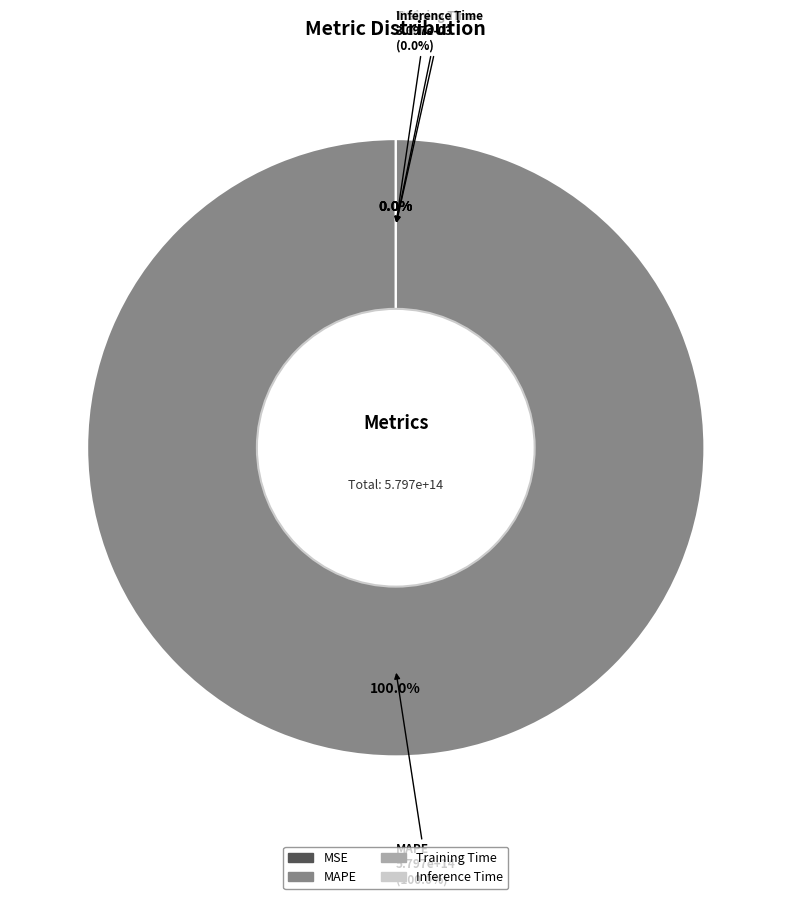

To the nearest percent, what is the average slice percentage?

25%